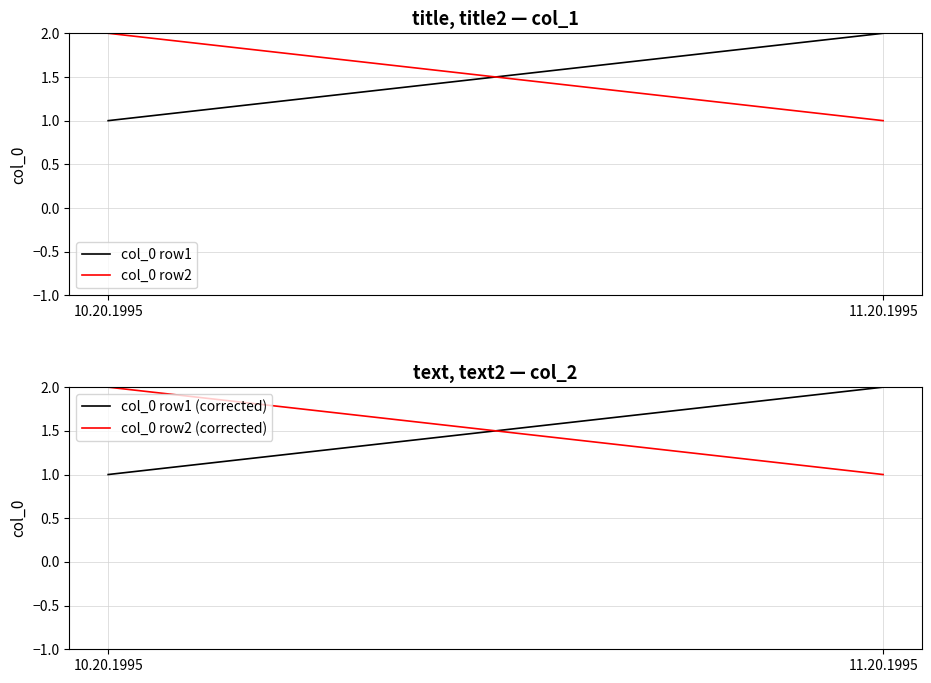

What is the sum of the col_0 row1 (corrected) values at 10.20.1995 and 11.20.1995?

3